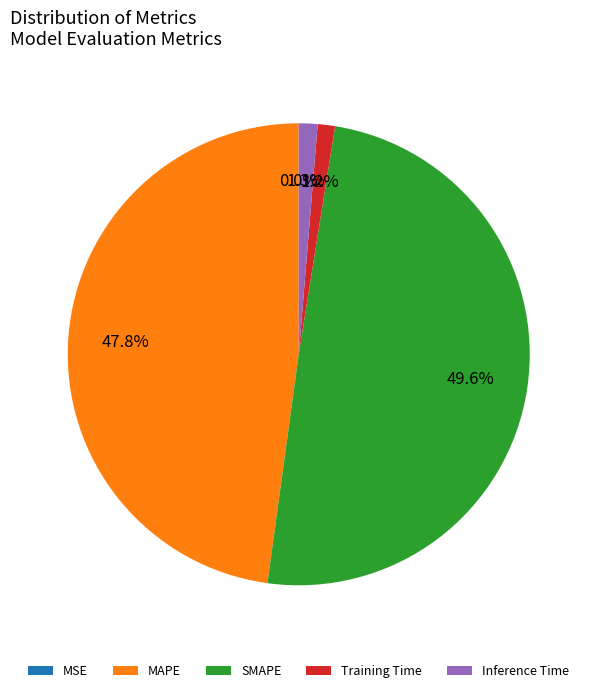

Which slice is the largest?

SMAPE